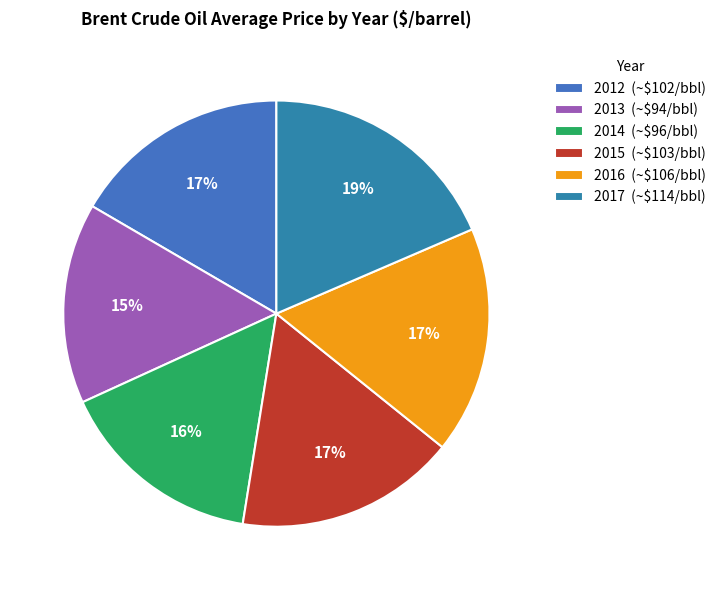

Count the number of slices in the pie.

6